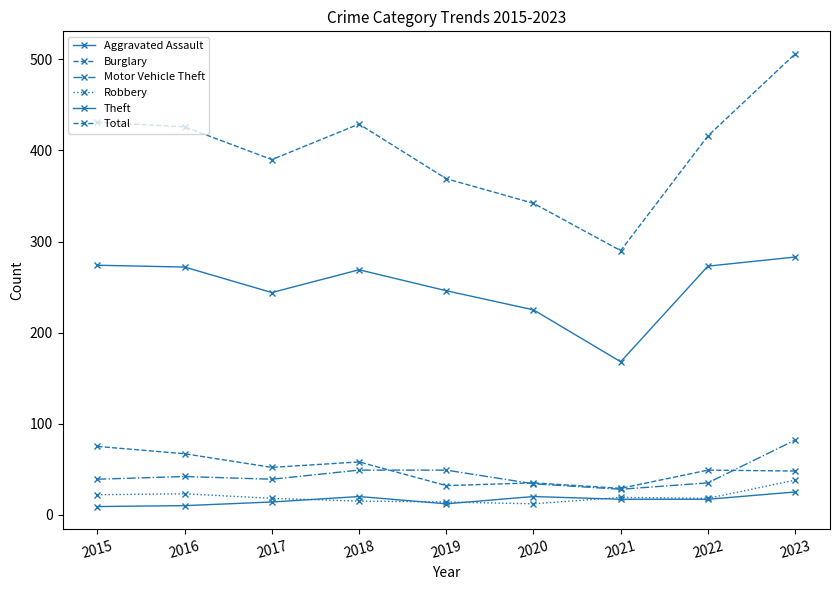

How many data points does each series have?

9